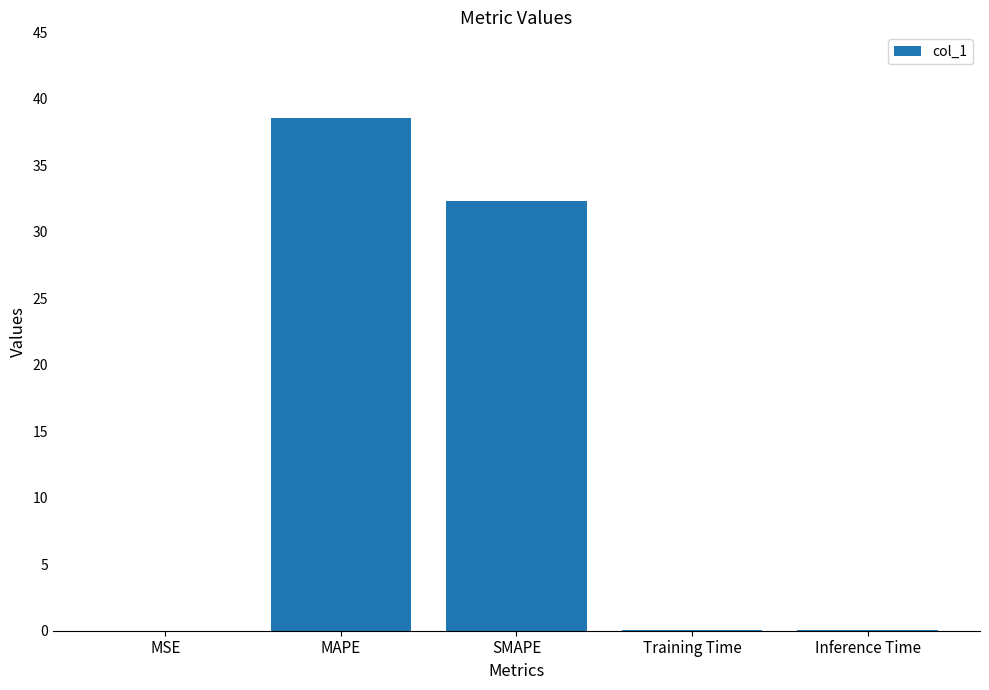

At which category does the chart reach its peak across all series?

MAPE